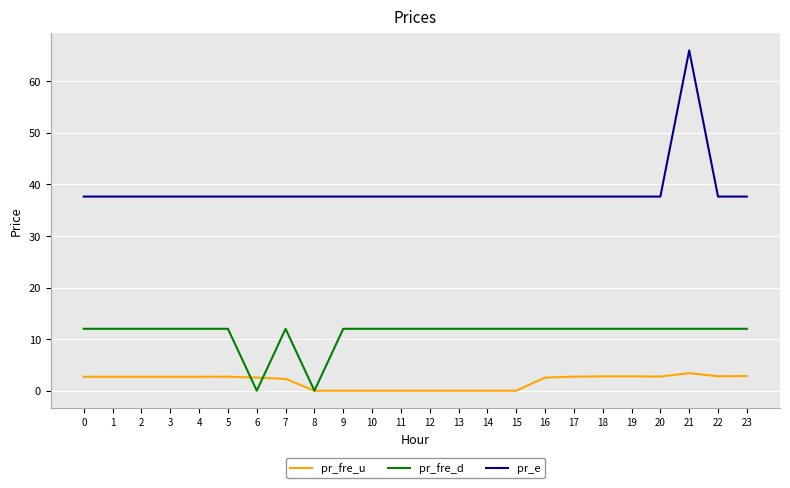

The value of pr_fre_d at 10 is 12.0. True or false?

True